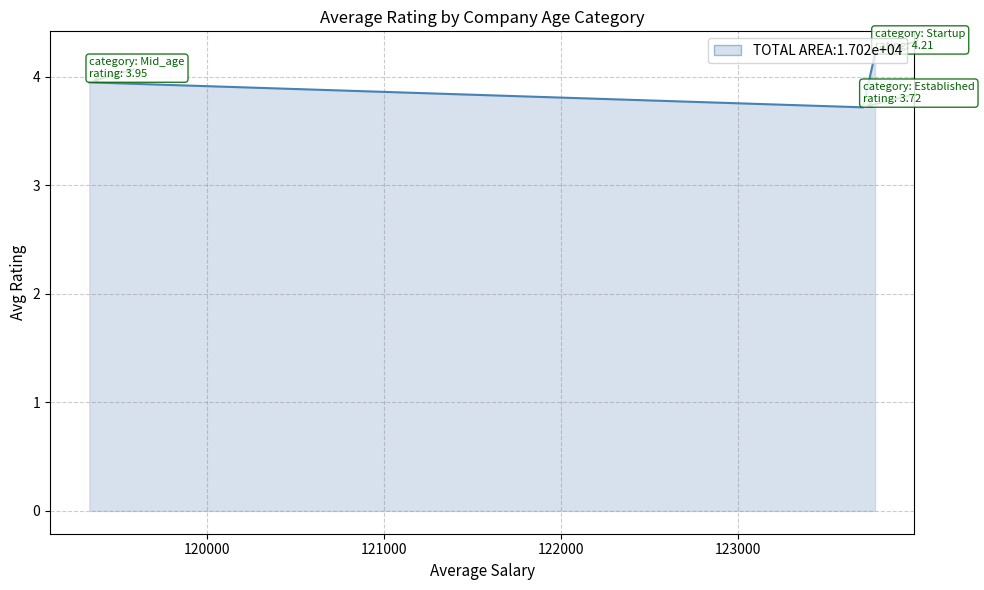

What is the minimum value shown in the chart?

3.7